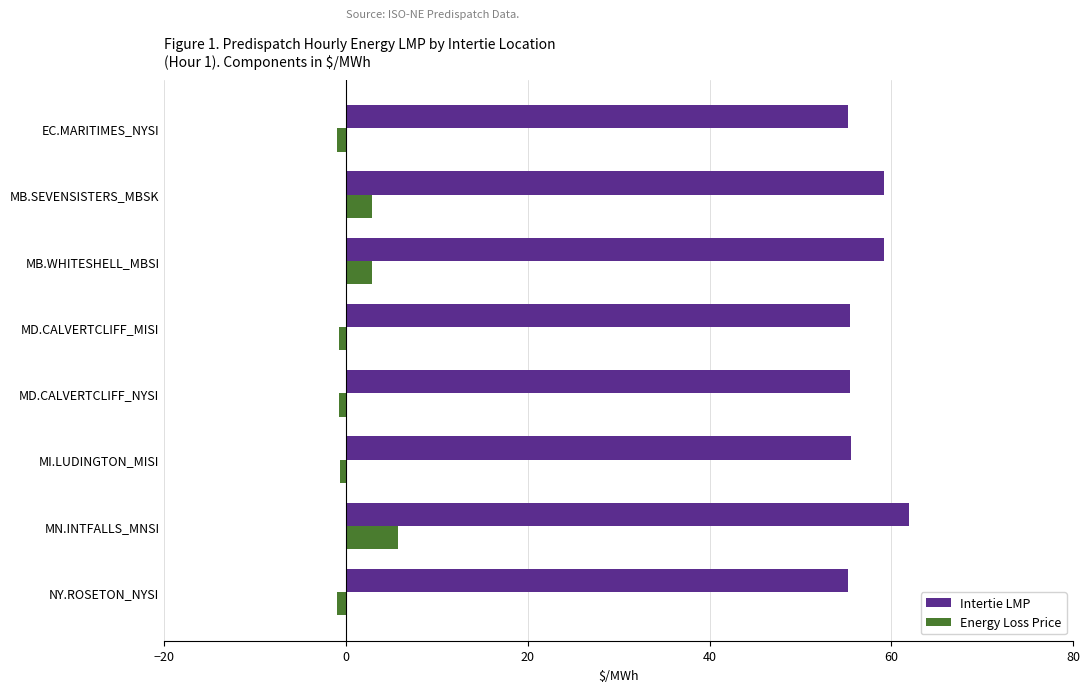

How many series are shown in this chart?

2